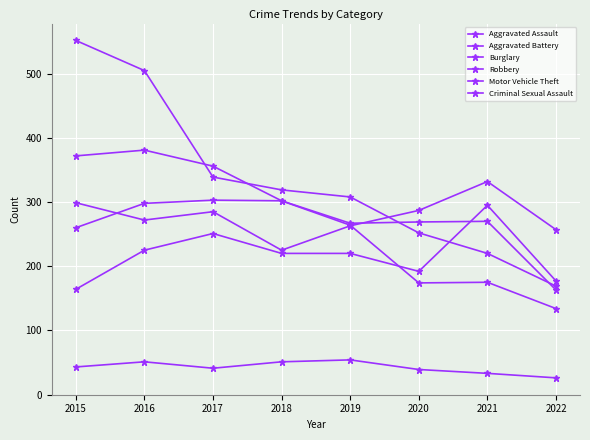

Count the number of categories in the chart.

8